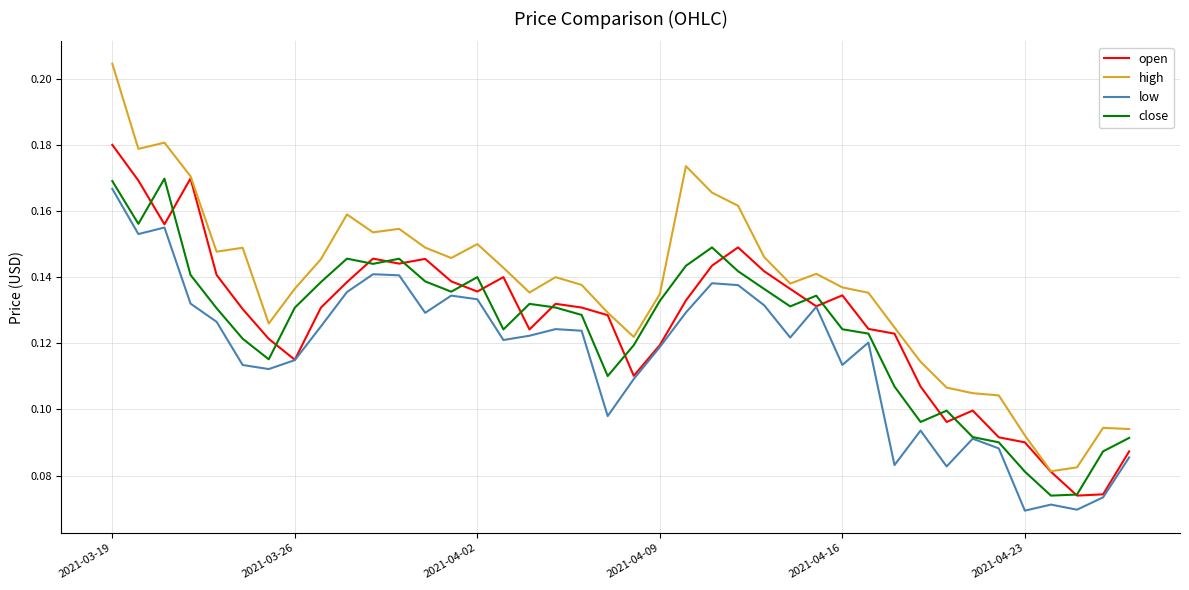

Which series has the largest range (max minus min)?

high